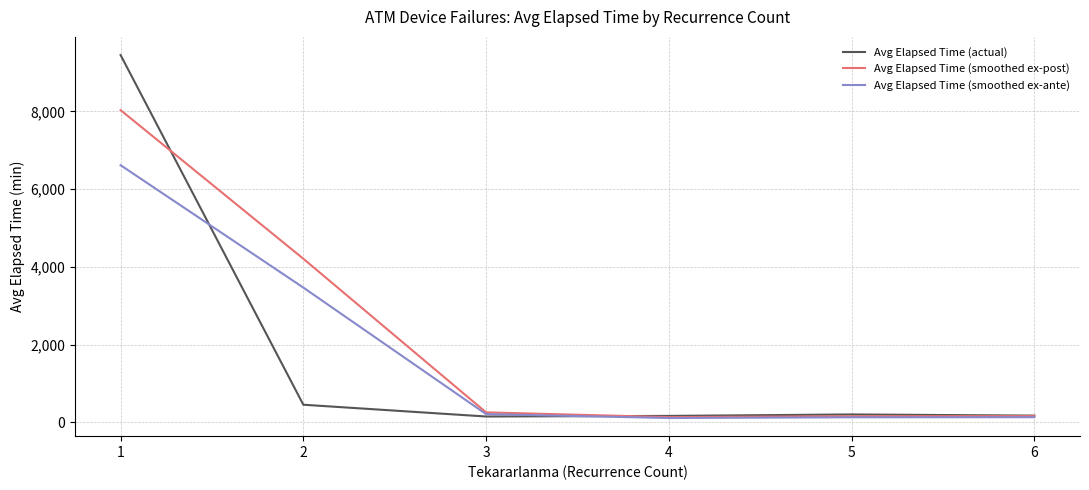

What is the spread (max minus min) of values at 2?

3757.2